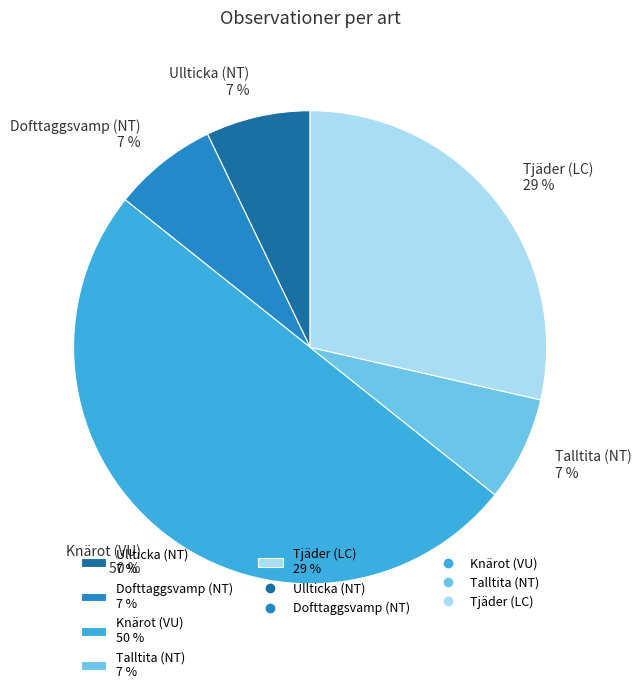

To the nearest percent, what is the combined percentage of Knärot (VU) 50 % and Ullticka (NT) 7 %?

57%